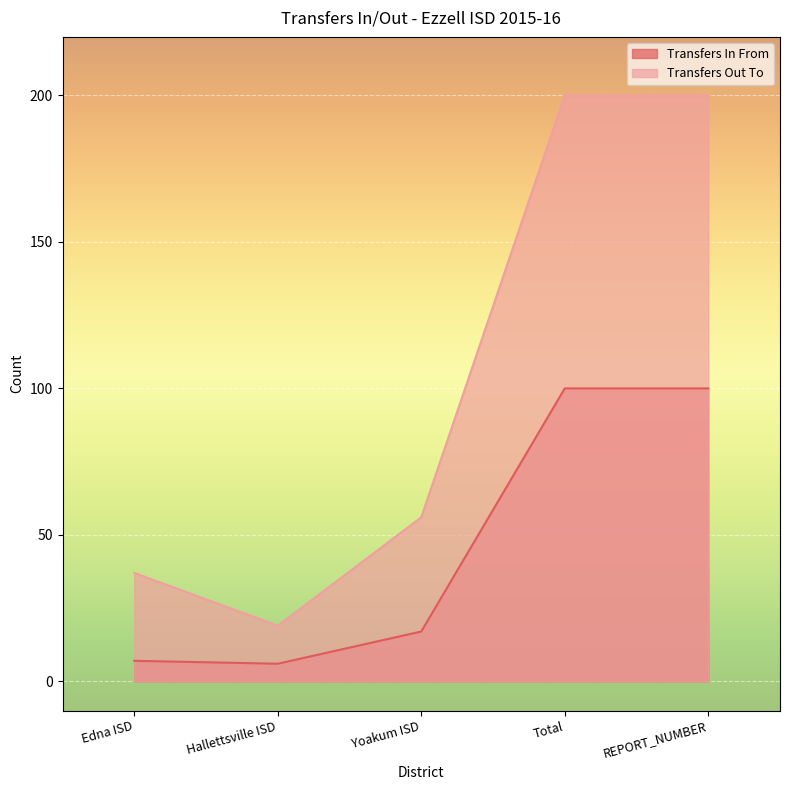

What is the sum of all Transfers Out To values?

512